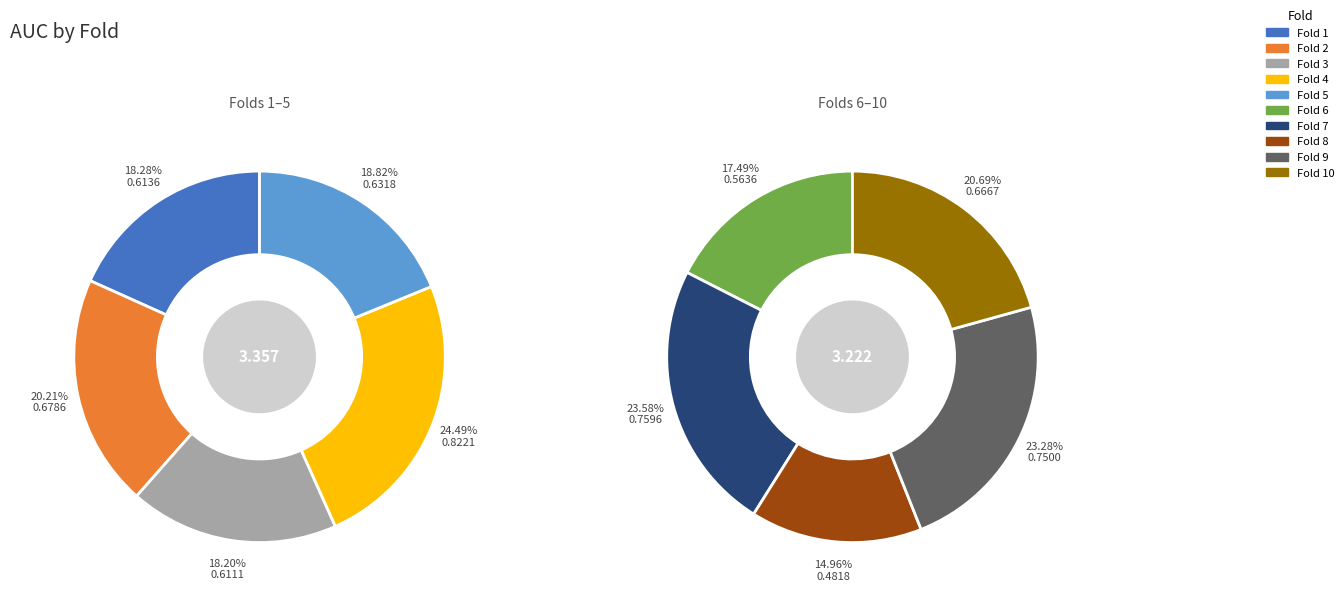

Combined, do 2 and 1 account for over 50%?

No